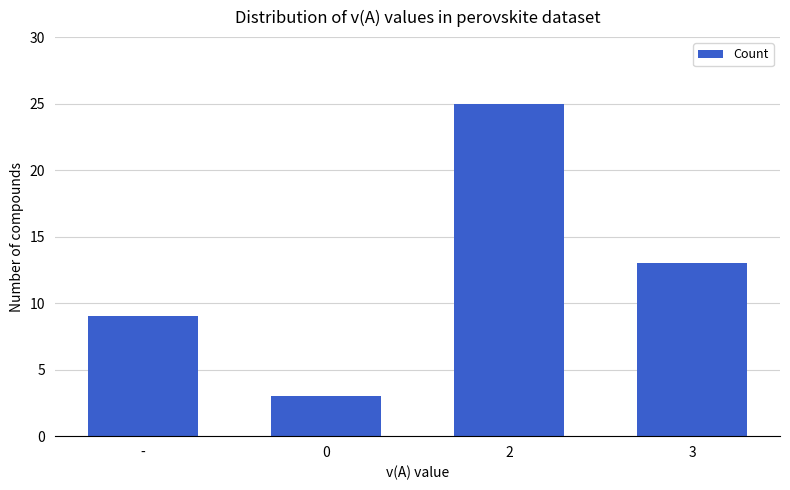

What is the greatest value displayed?

25